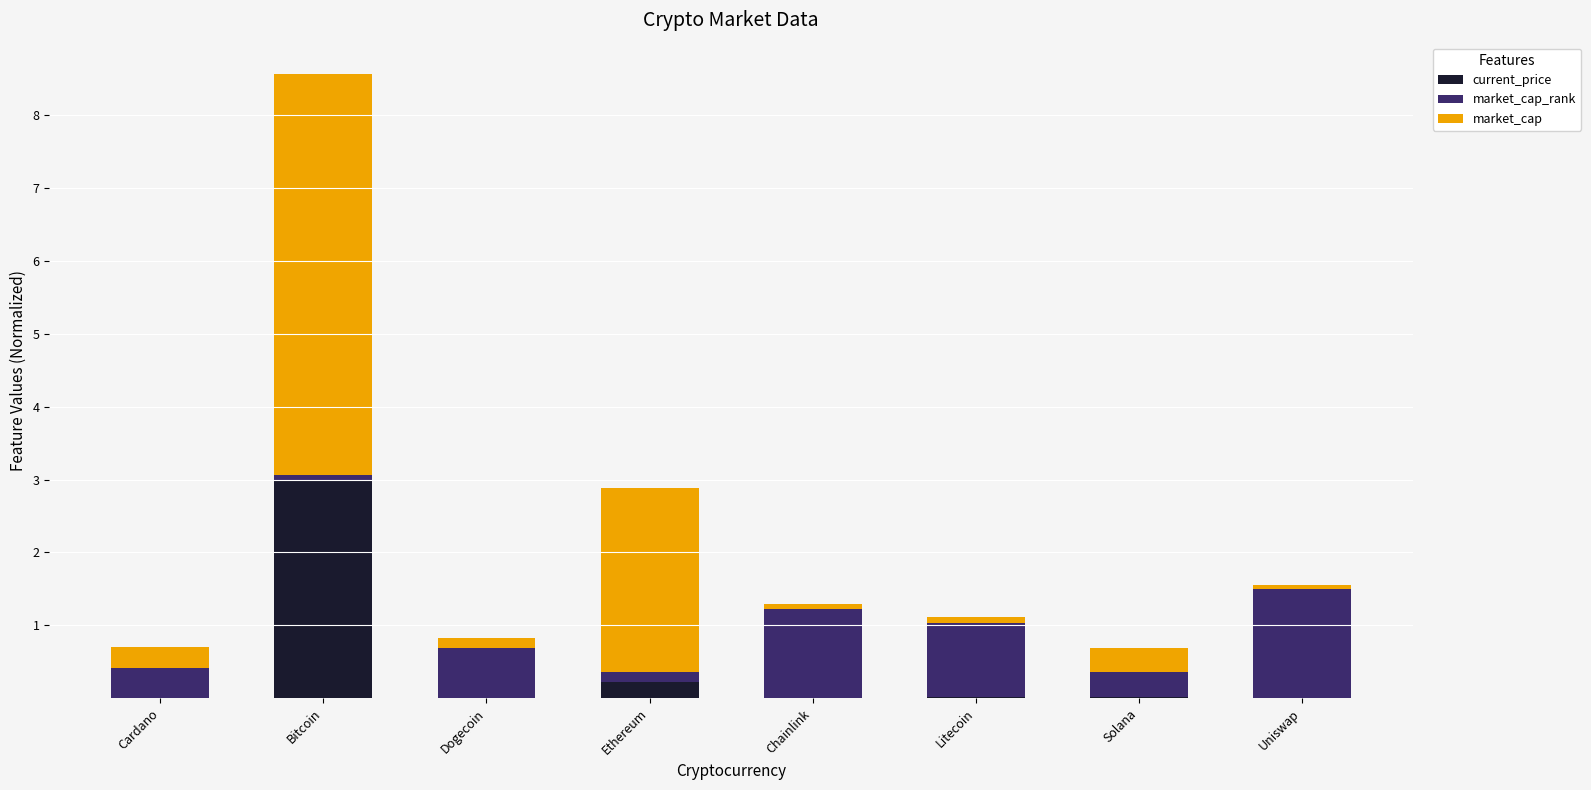

The current_price series shows 0.0 at Cardano. True or false?

True